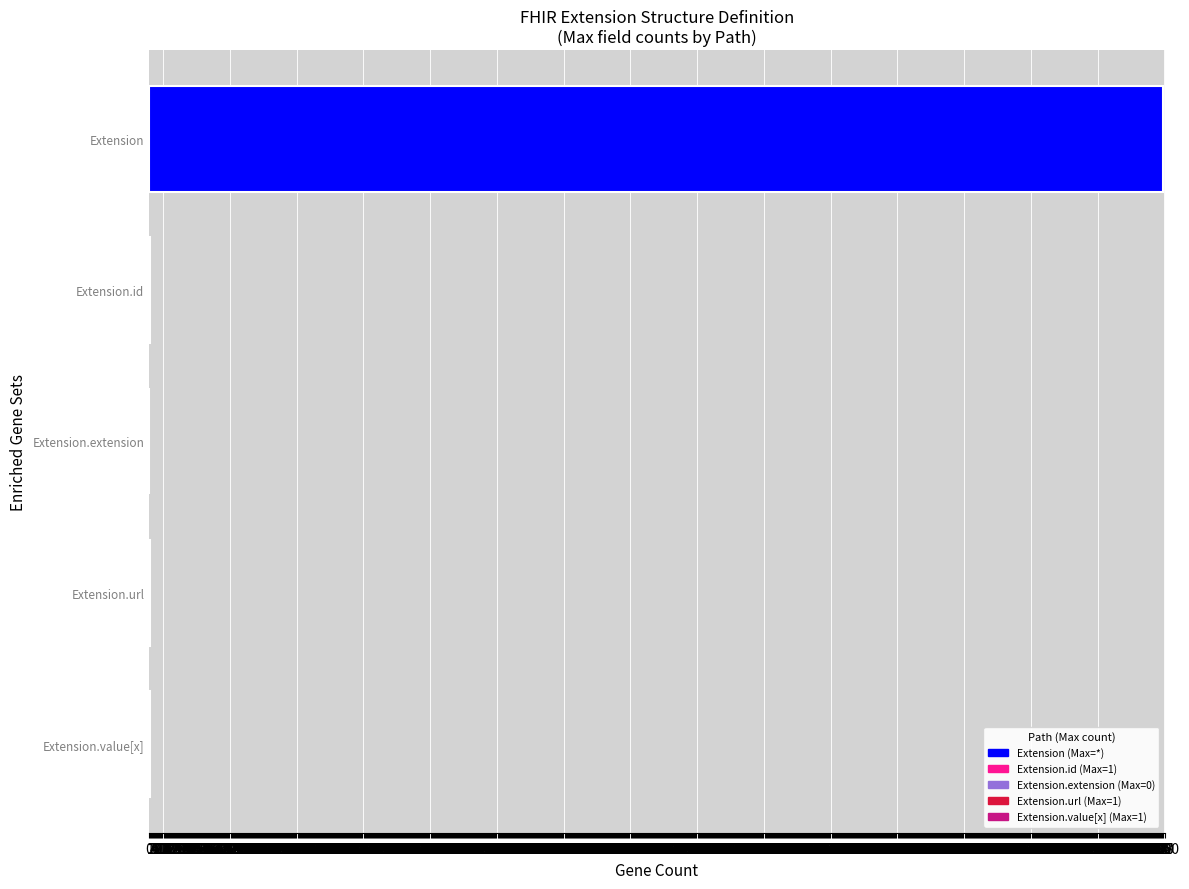

The chart shows a value of 999 at Extension. True or false?

True